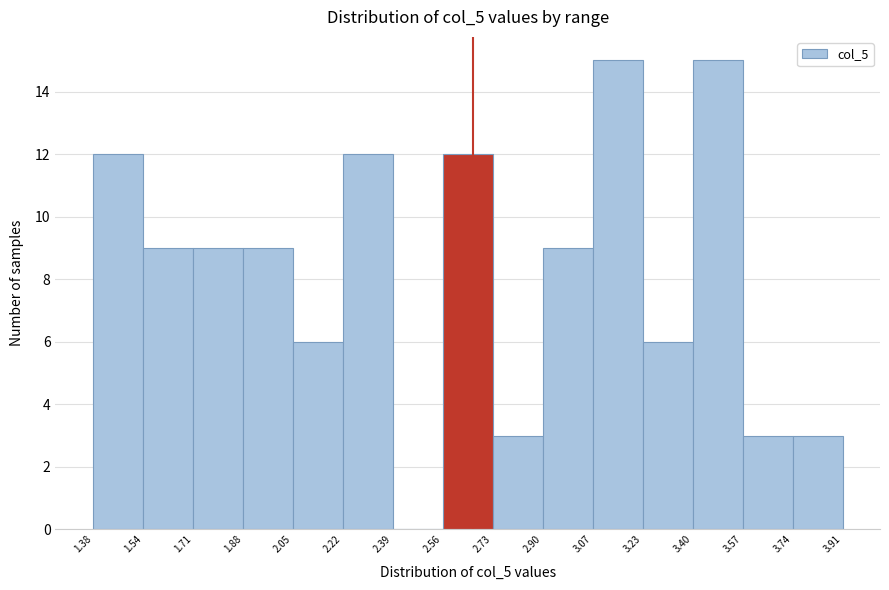

Reading left to right, transcribe this chart: for each bar, give the range it covers on the x-axis and its height. The values are not printed on the chart, so give them approximately, as read against the axis.

1.38 to 1.54: 12
1.54 to 1.71: 9
1.71 to 1.88: 9
1.88 to 2.05: 9
2.05 to 2.22: 6
2.22 to 2.39: 12
2.39 to 2.56: 0
2.56 to 2.73: 12
2.73 to 2.90: 3
2.90 to 3.07: 9
3.07 to 3.23: 15
3.23 to 3.40: 6
3.40 to 3.57: 15
3.57 to 3.74: 3
3.74 to 3.91: 3